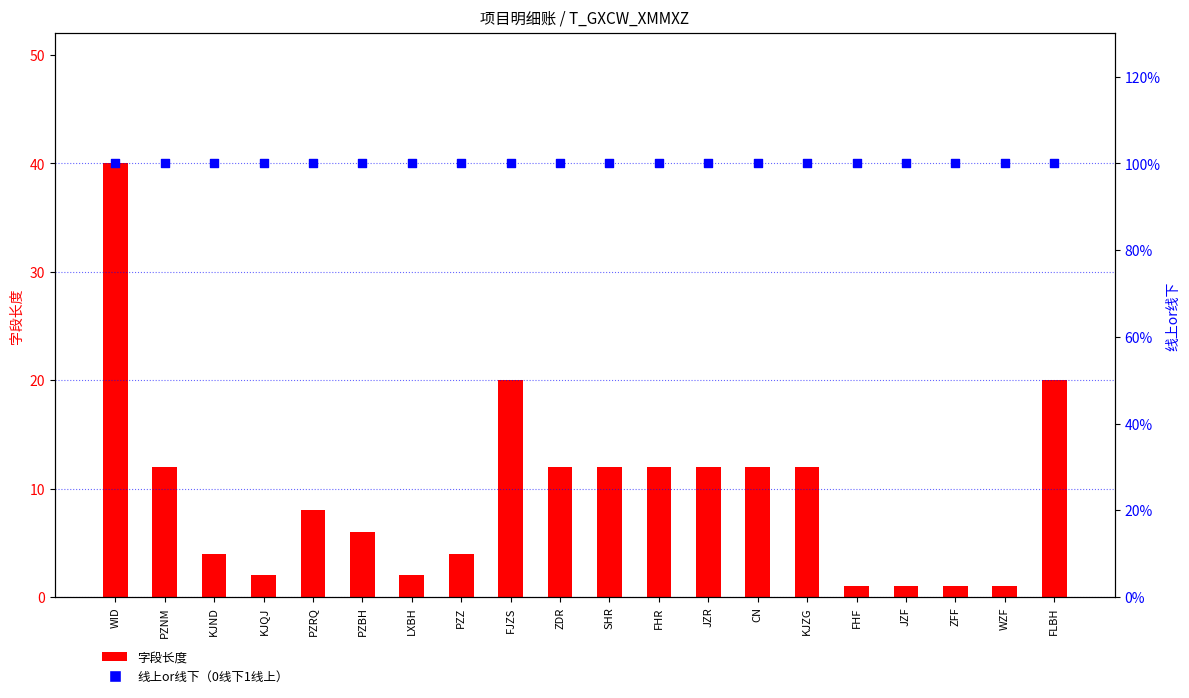

What are all the series names shown in the legend?

字段长度, 线上or线下（0线下1线上）